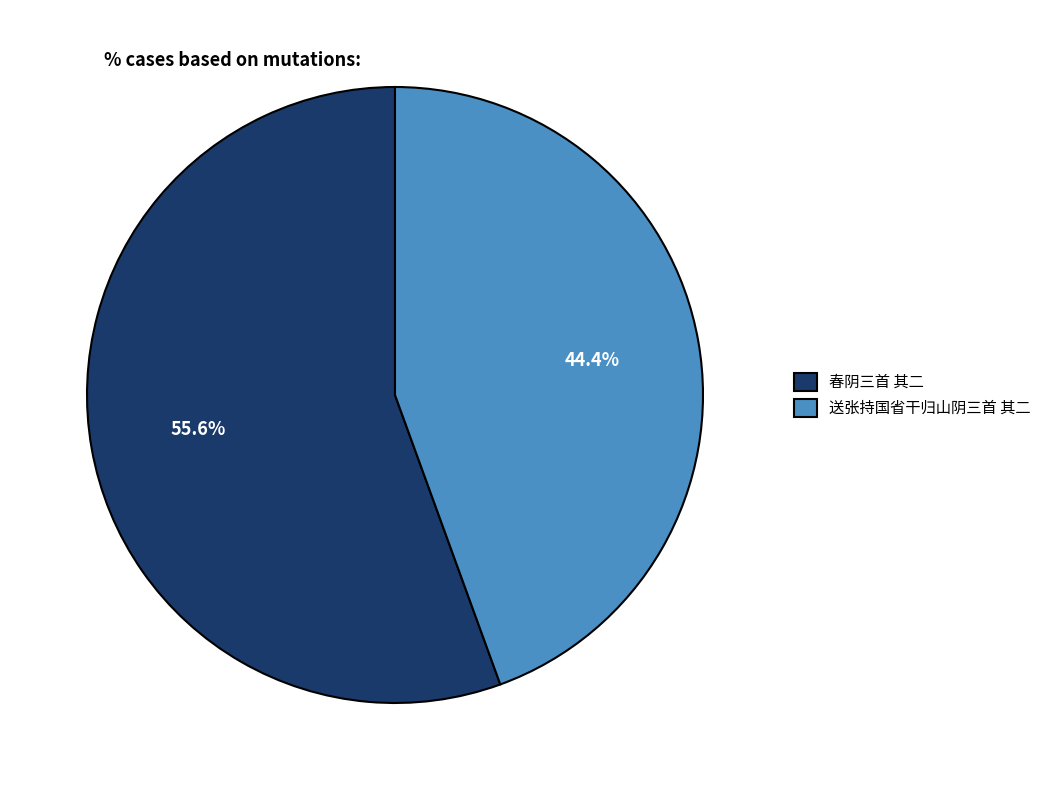

How much of the chart is everything except 春阴三首 其二?

44.4%